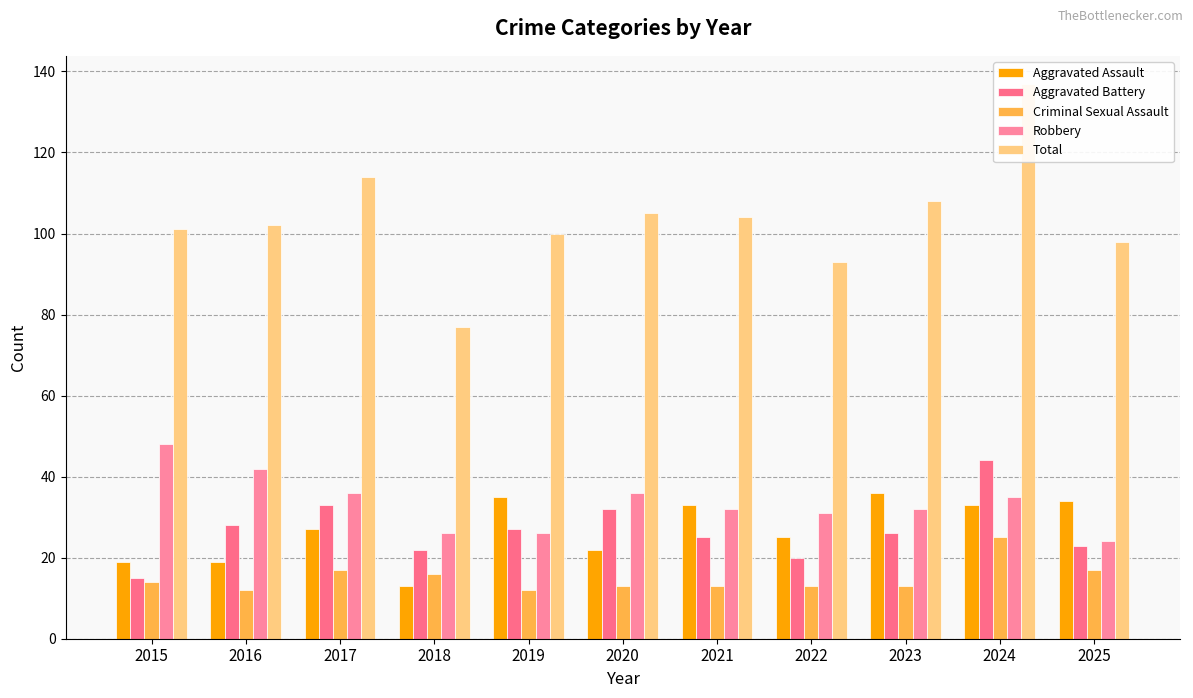

What is the total value across all series at 2024?

274